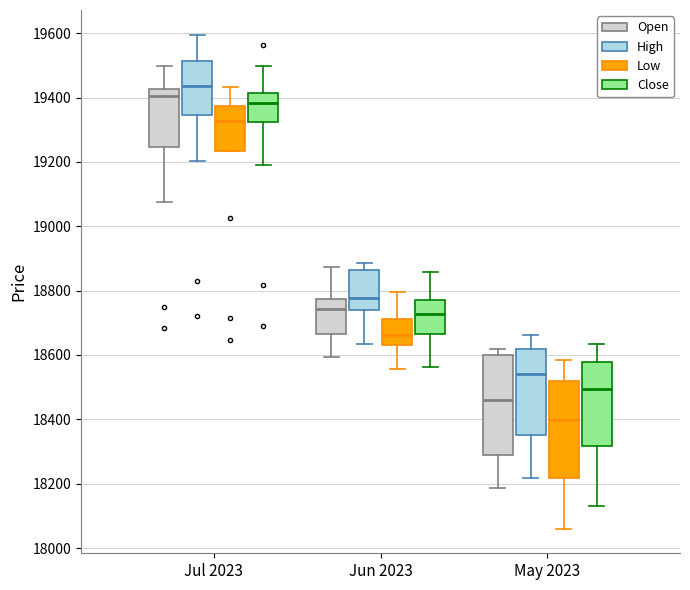

Which box has the highest median line?

Jul 2023 (High)